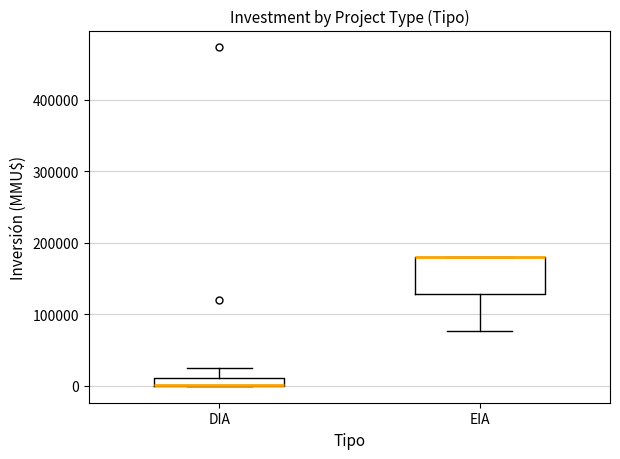

Which box is the tallest, from its lower edge to its upper edge?

EIA